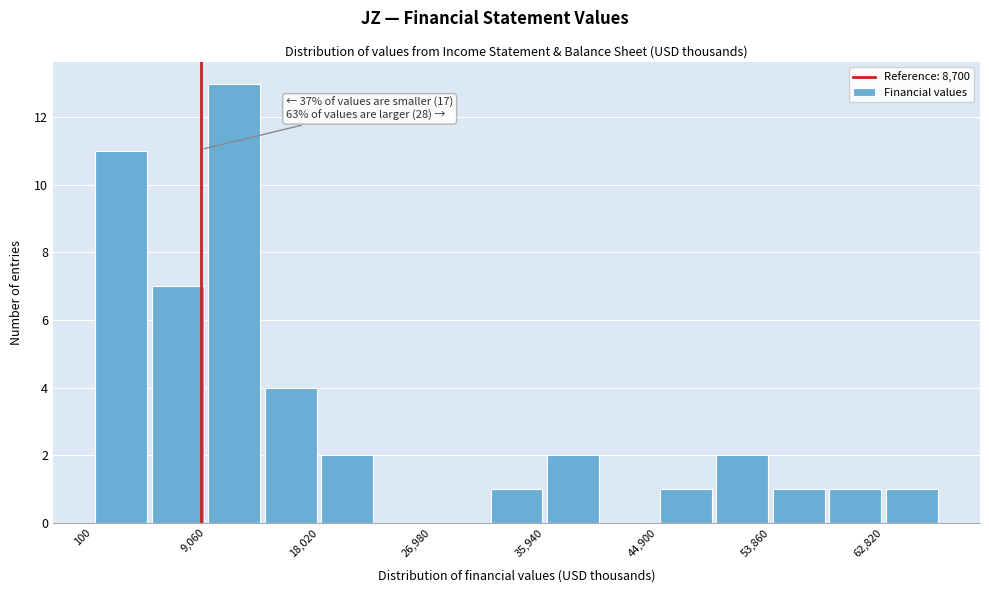

Which range on the x-axis has the tallest bar?

9000 to 14000